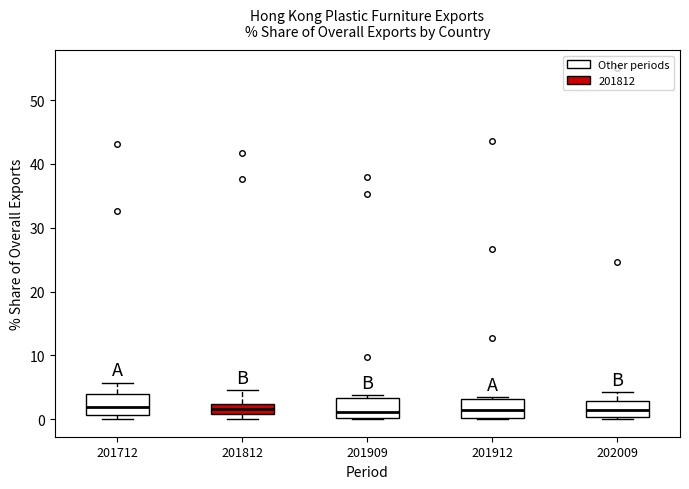

Reading left to right, read every box against the y-axis: the position of its median line, the range the box covers, and the ends of its whiskers. The values are not printed on the chart, so give them approximately, as read against the axis.

201712: median 2, box 1 to 4, whiskers 0 to 6
201812: median 2 (inside the box), box 1 to 2, whiskers 0 to 5
201909: median 1, box 0 to 3, whiskers 0 to 4
201912: median 1, box 0 to 3, whiskers 0 to 3
202009: median 1, box 0 to 3, whiskers 0 to 4